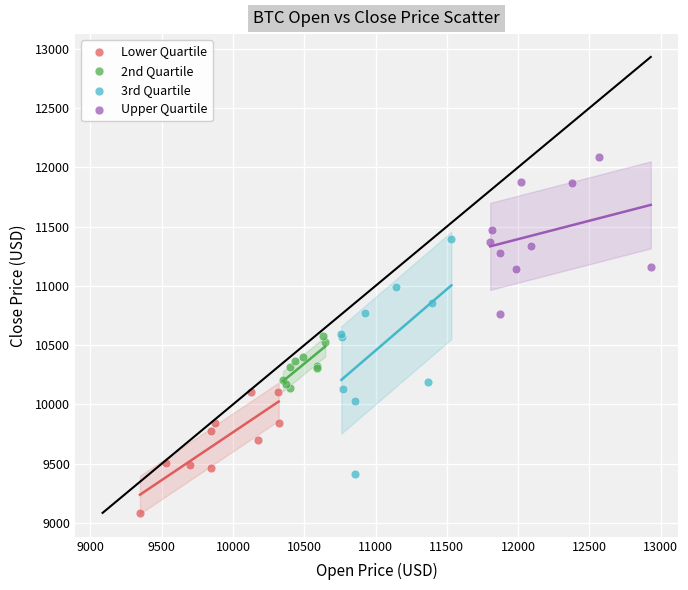

Which series has the widest spread of Y values?

3rd Quartile